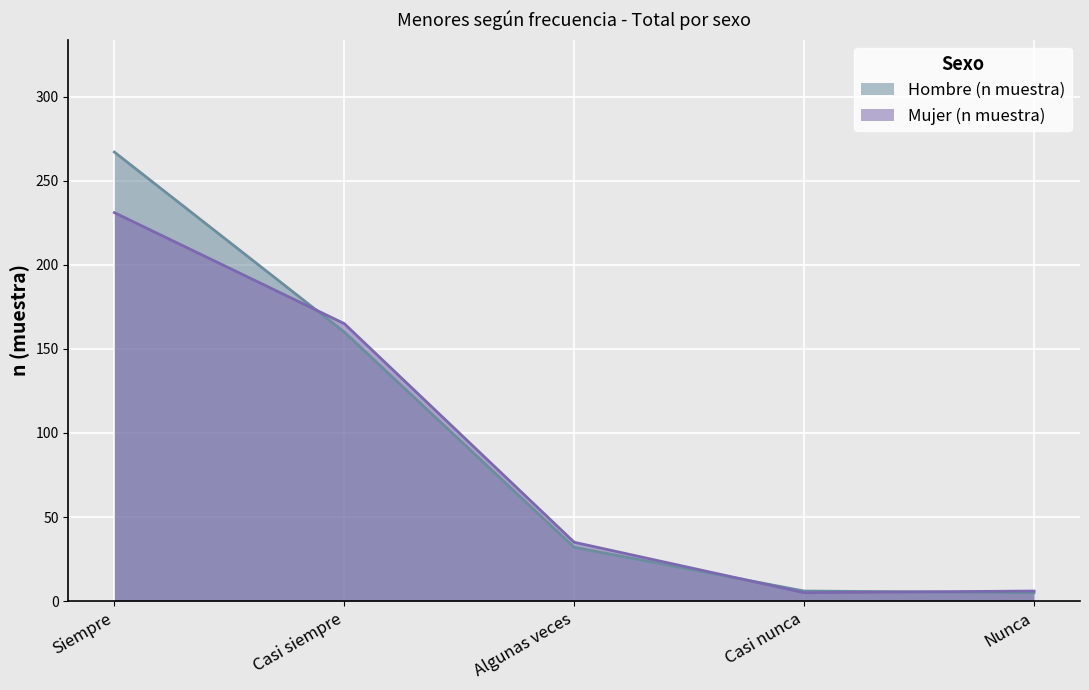

The value of Mujer (n muestra) at Algunas veces is 35. True or false?

True